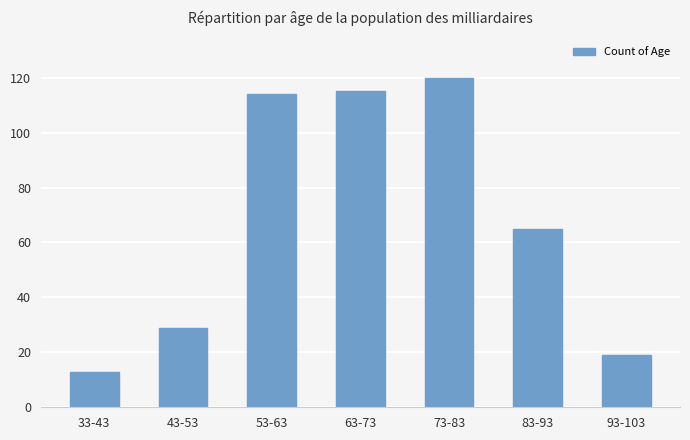

What position from the left is 93-103?

7